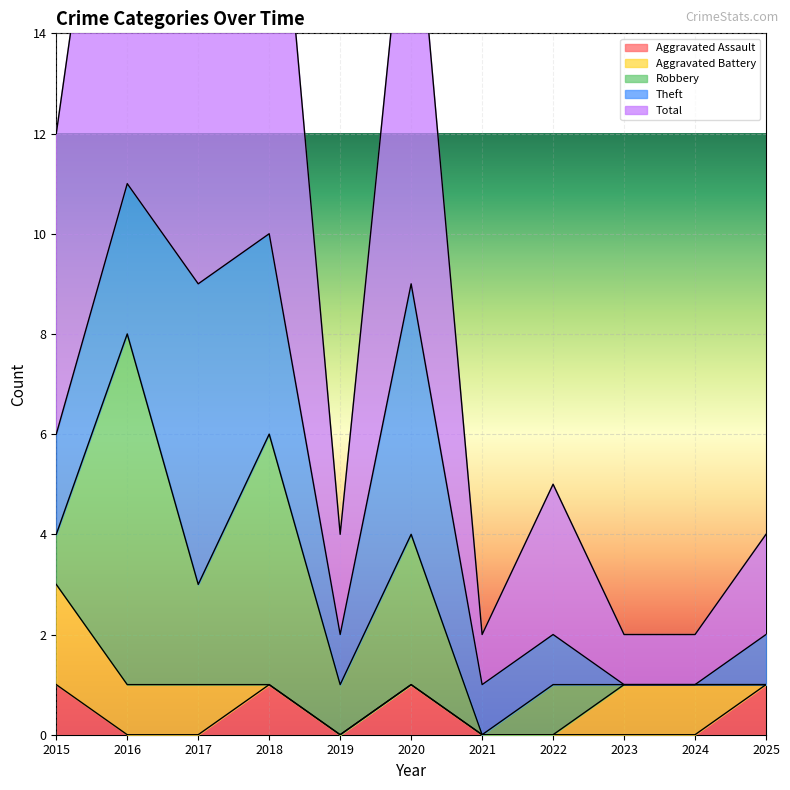

What is the difference between the second highest and minimum values in the Robbery series?

5